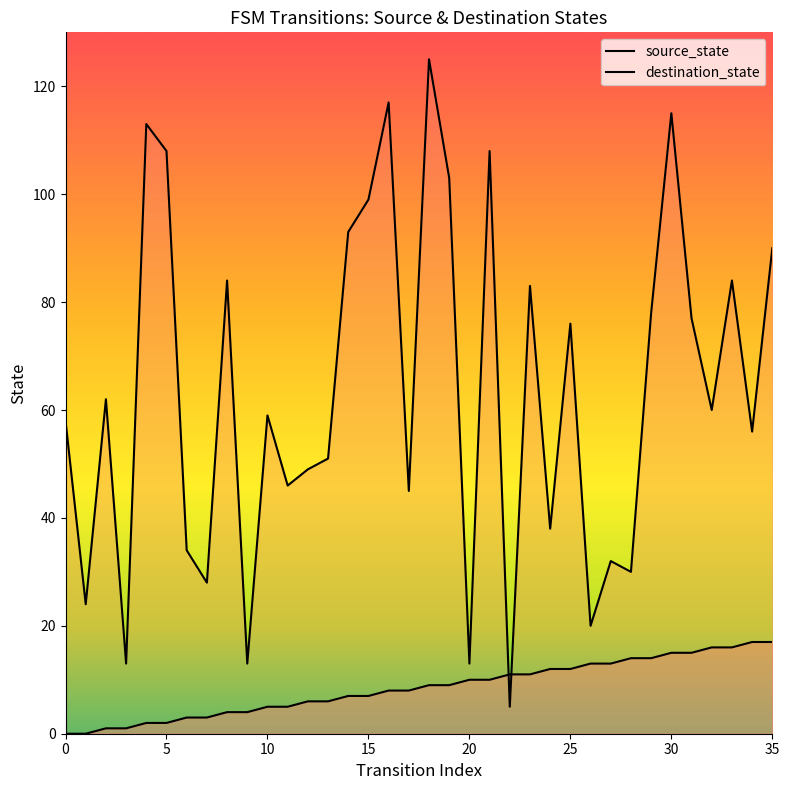

Which has a higher value, 35 or 20?

35